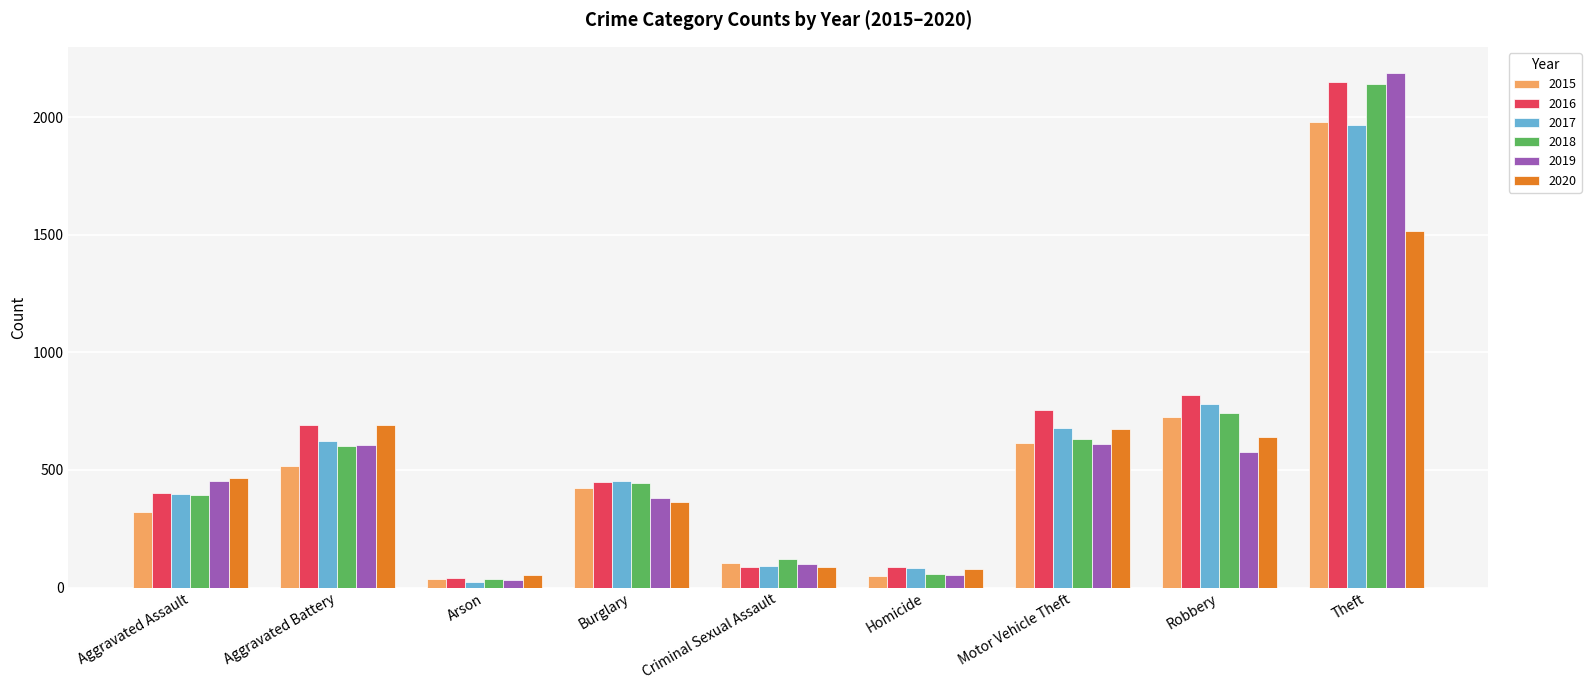

What position from the left is Criminal Sexual Assault?

5